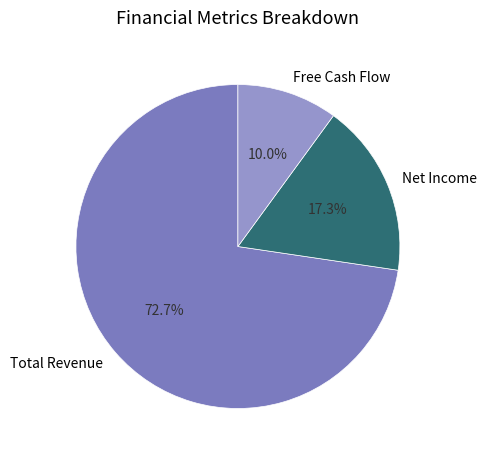

Rank the categories by value from lowest to highest.

Free Cash Flow, Net Income, Total Revenue